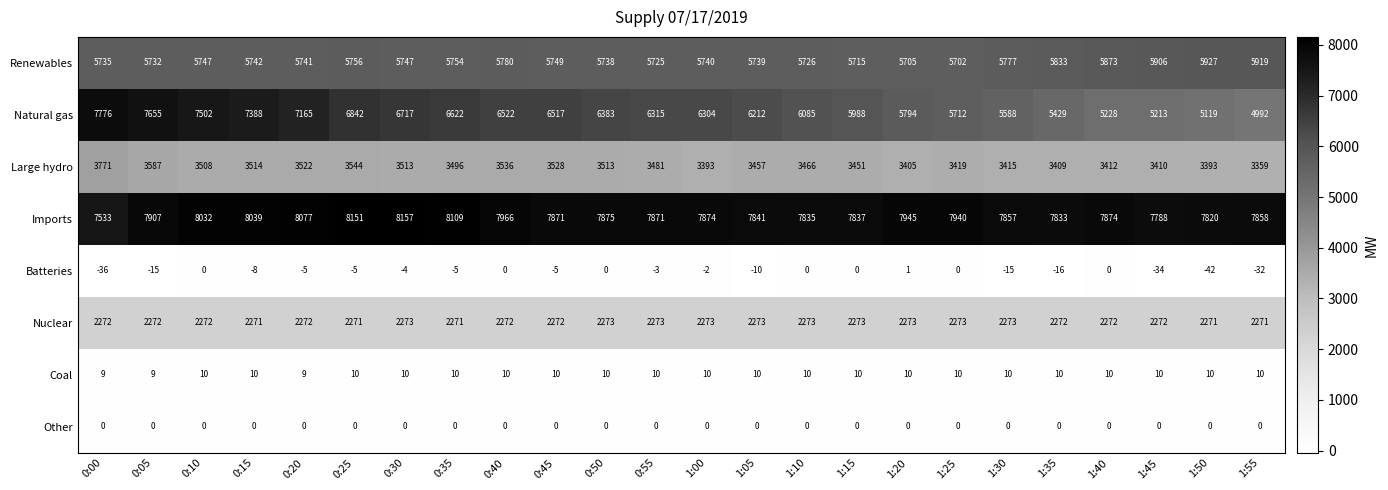

What is the difference between the highest and lowest values at 1:10?

7835